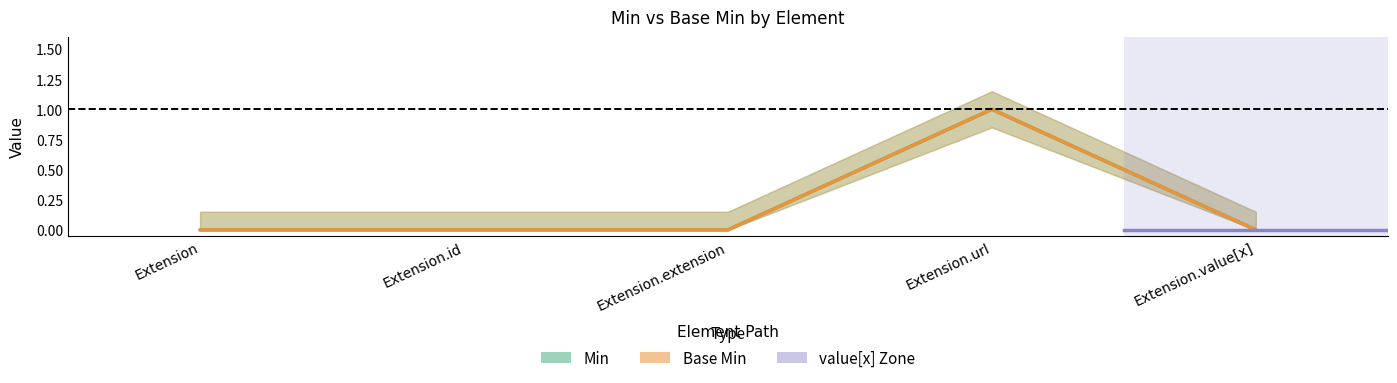

The value of BaseMin_lower at Extension.extension is 0. True or false?

True